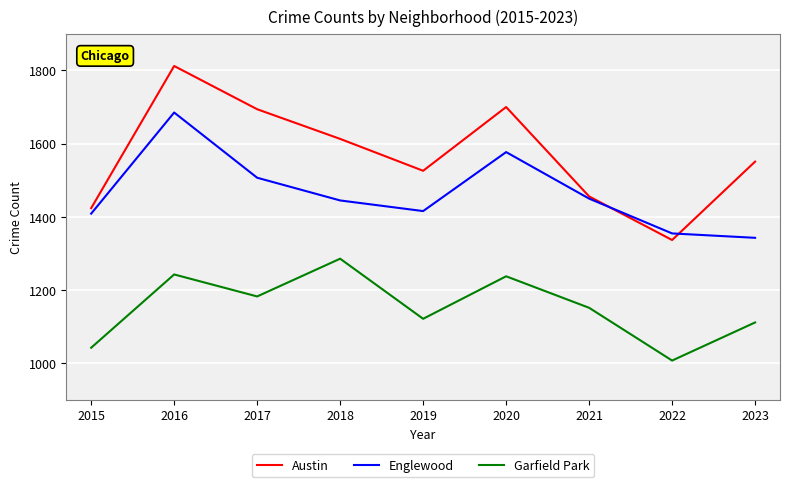

The value of Austin at 2016 is 692. True or false?

False